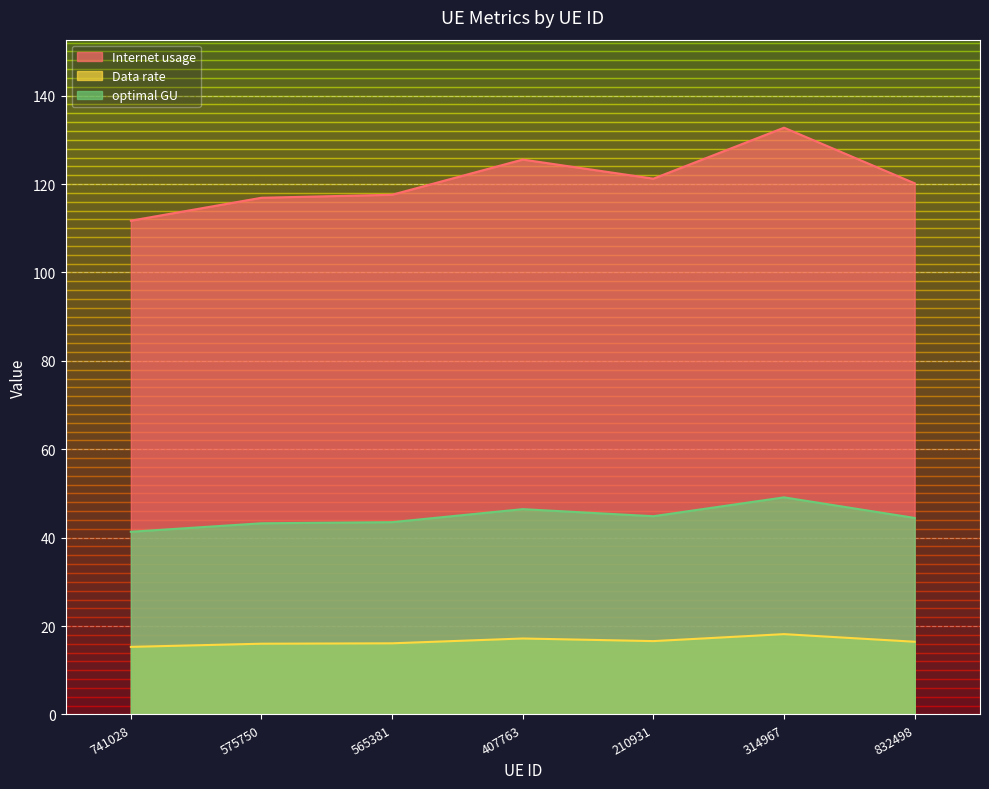

What position from the right is 210931?

3